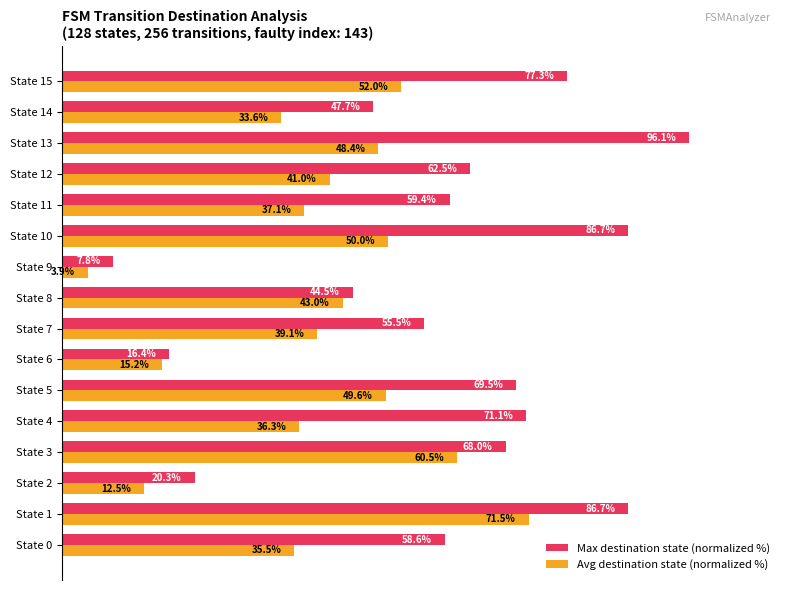

What are all the series names shown in the legend?

Max destination state (normalized %), Avg destination state (normalized %)